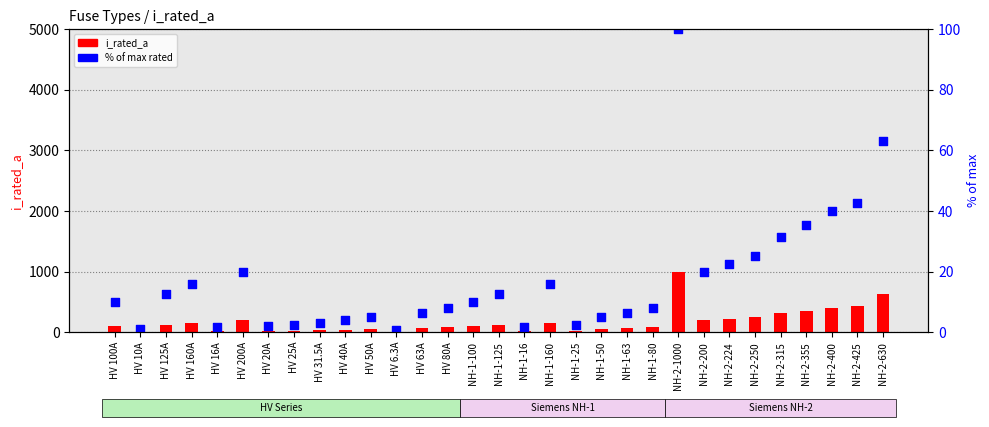

Which series has the largest total across all categories?

i_rated_a